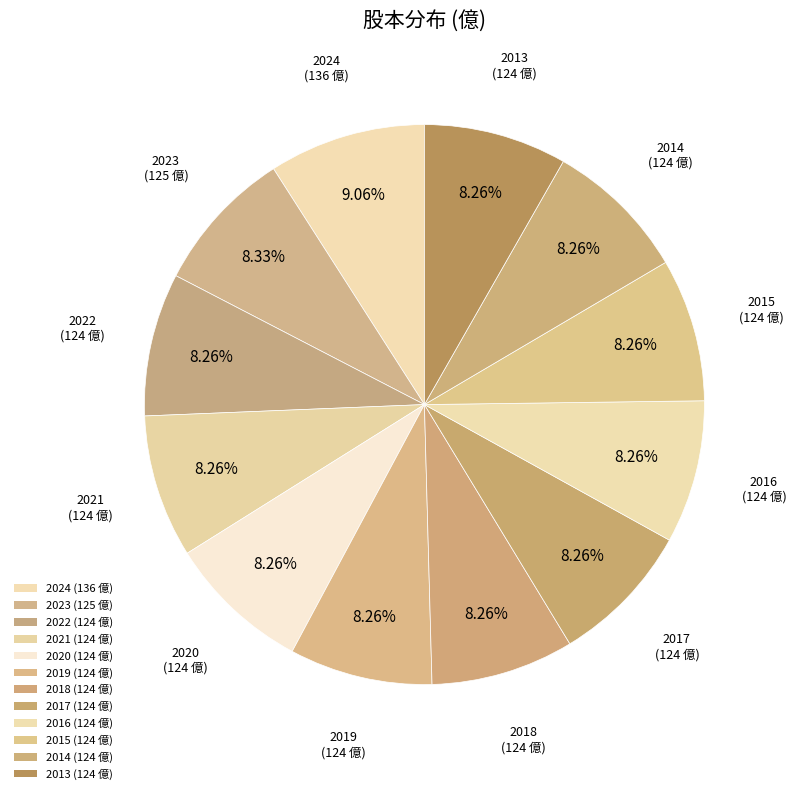

Count the number of slices in the pie.

12